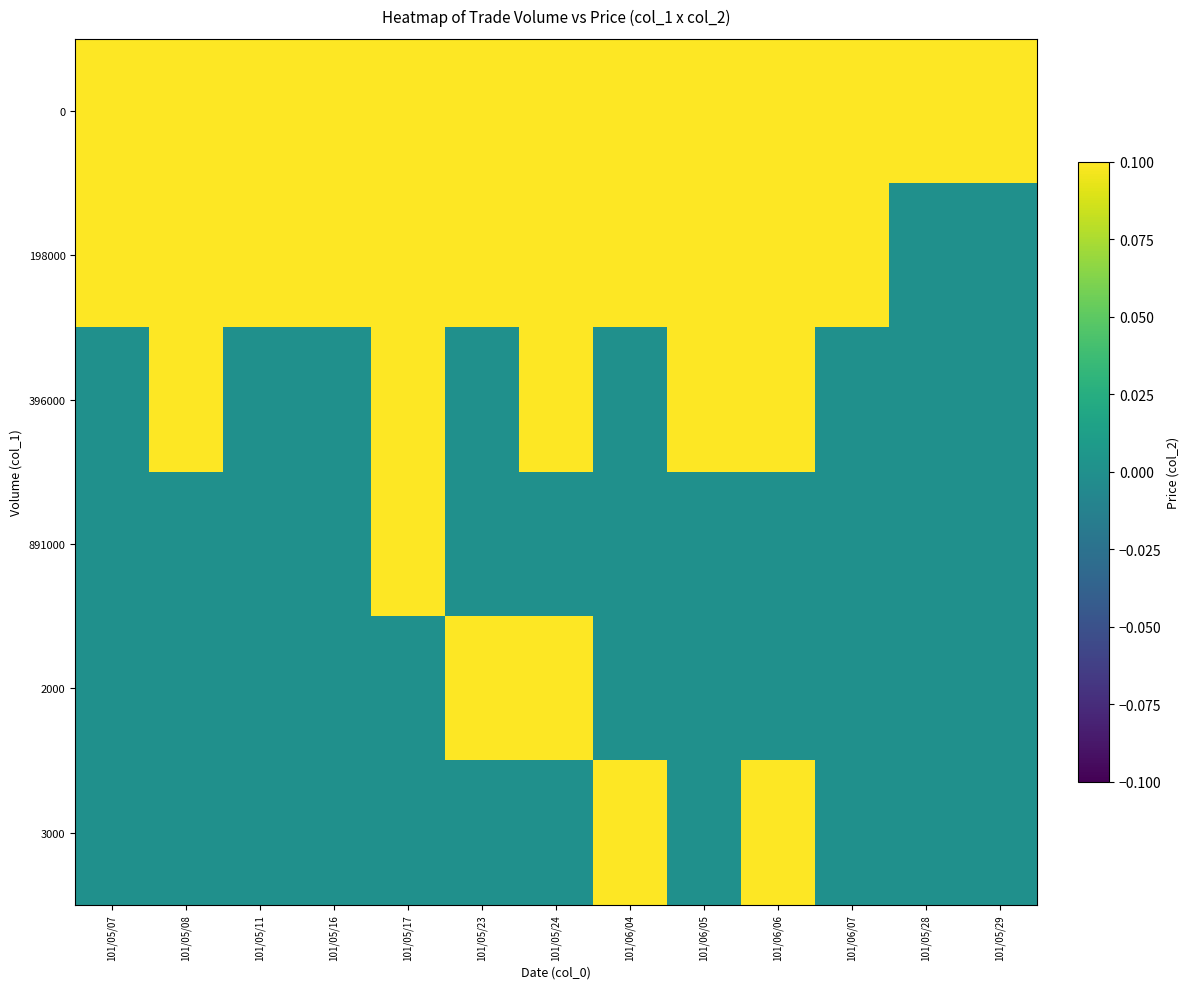

Reading left to right, what are all the values shown in this chart?

0: 101/05/07=2.0	101/05/08=3.0	101/05/11=2.0	101/05/16=3.0	101/05/17=6.0	101/05/23=2.0	101/05/24=2.0	101/06/04=2.0	101/06/05=5.0	101/06/06=1.0	101/06/07=3.0	101/05/28=1.0	101/05/29=2.0
198000: 101/05/07=0.6	101/05/08=0.6	101/05/11=0.5	101/05/16=0.3	101/05/17=0.3	101/05/23=0.2	101/05/24=0.3	101/06/04=0.1	101/06/05=0.2	101/06/06=0.2	101/06/07=0.2	101/05/28=0.0	101/05/29=0.0
396000: 101/05/07=0.0	101/05/08=0.6	101/05/11=0.0	101/05/16=0.0	101/05/17=0.3	101/05/23=0.0	101/05/24=0.3	101/06/04=0.0	101/06/05=0.2	101/06/06=0.2	101/06/07=0.0	101/05/28=0.0	101/05/29=0.0
891000: 101/05/07=0.0	101/05/08=0.0	101/05/11=0.0	101/05/16=0.0	101/05/17=0.3	101/05/23=0.0	101/05/24=0.0	101/06/04=0.0	101/06/05=0.0	101/06/06=0.0	101/06/07=0.0	101/05/28=0.0	101/05/29=0.0
2000: 101/05/07=0.0	101/05/08=0.0	101/05/11=0.0	101/05/16=0.0	101/05/17=0.0	101/05/23=0.3	101/05/24=0.3	101/06/04=0.0	101/06/05=0.0	101/06/06=0.0	101/06/07=0.0	101/05/28=0.0	101/05/29=0.0
3000: 101/05/07=0.0	101/05/08=0.0	101/05/11=0.0	101/05/16=0.0	101/05/17=0.0	101/05/23=0.0	101/05/24=0.0	101/06/04=0.1	101/06/05=0.0	101/06/06=0.2	101/06/07=0.0	101/05/28=0.0	101/05/29=0.0